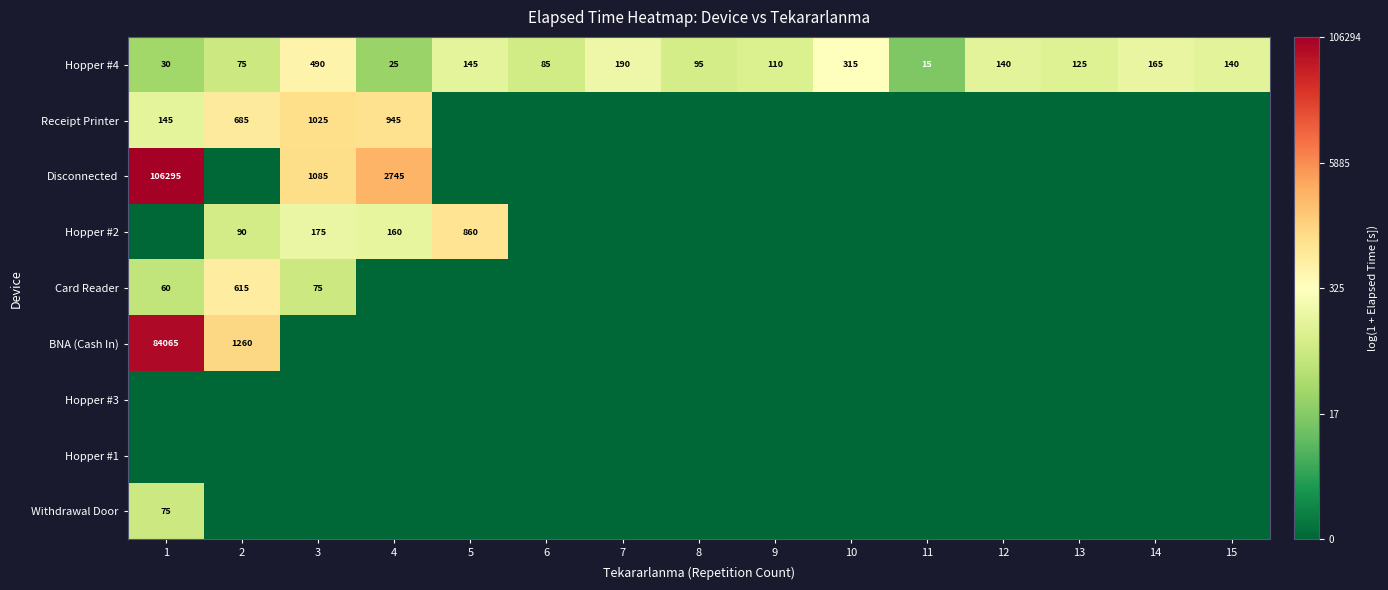

Rank the series by their maximum value, from highest to lowest.

Disconnected, BNA (Cash In), Receipt Printer, Hopper #2, Card Reader, Hopper #4, Withdrawal Door, Hopper #3, Hopper #1